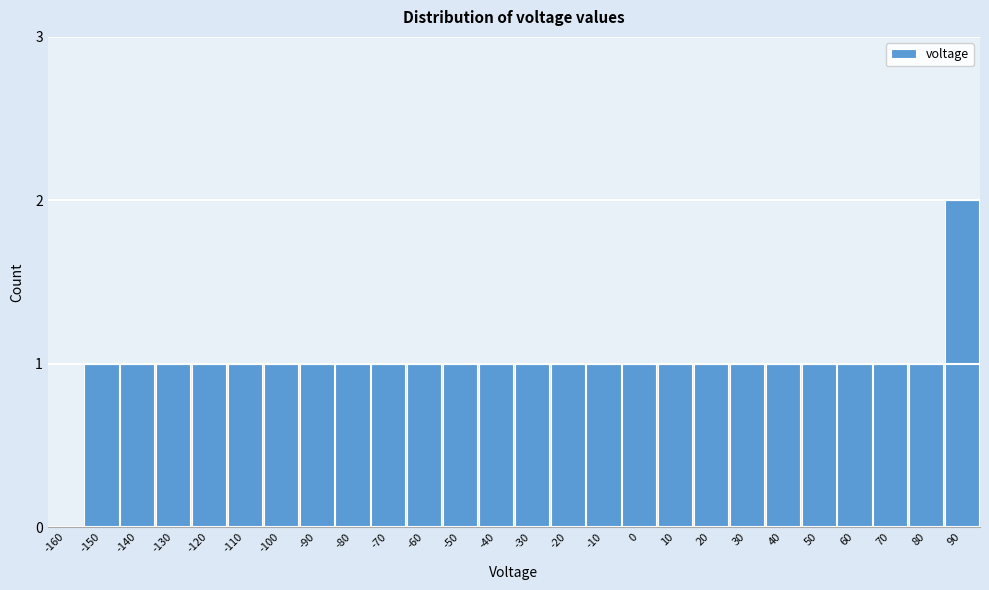

Reading left to right, transcribe all the data shown in this chart.

-160=0	-150=1	-140=1	-130=1	-120=1	-110=1	-100=1	-90=1	-80=1	-70=1	-60=1	-50=1	-40=1	-30=1	-20=1	-10=1	0=1	10=1	20=1	30=1	40=1	50=1	60=1	70=1	80=1	90=2